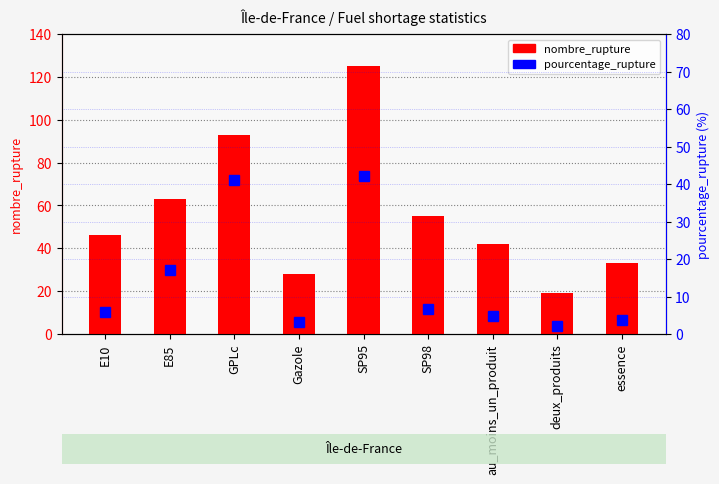

What is the difference between the highest and lowest values at GPLc?

52.0